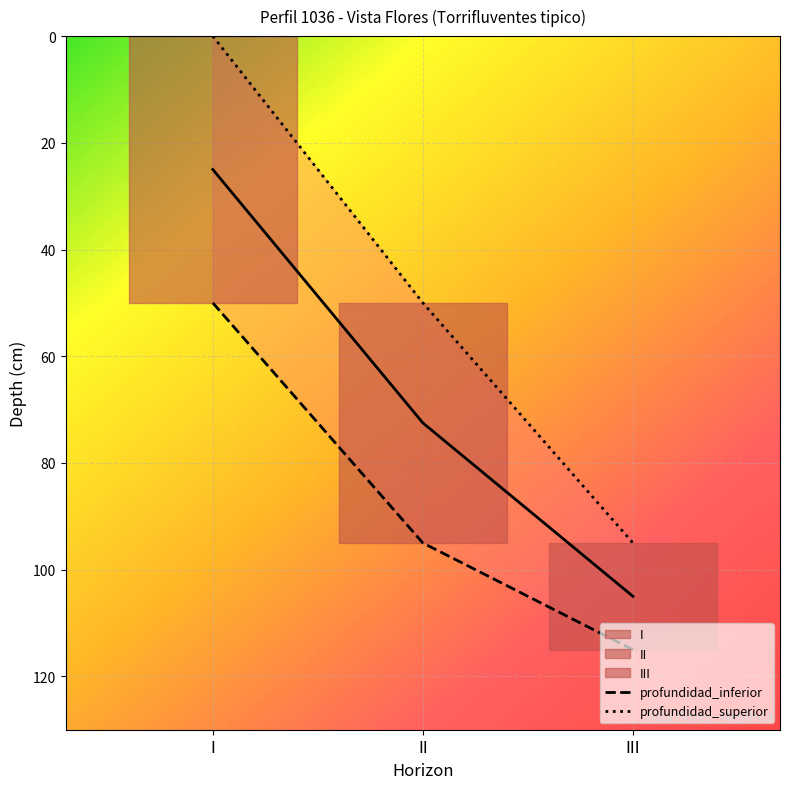

Which category has the highest value in the profundidad_superior series?

III